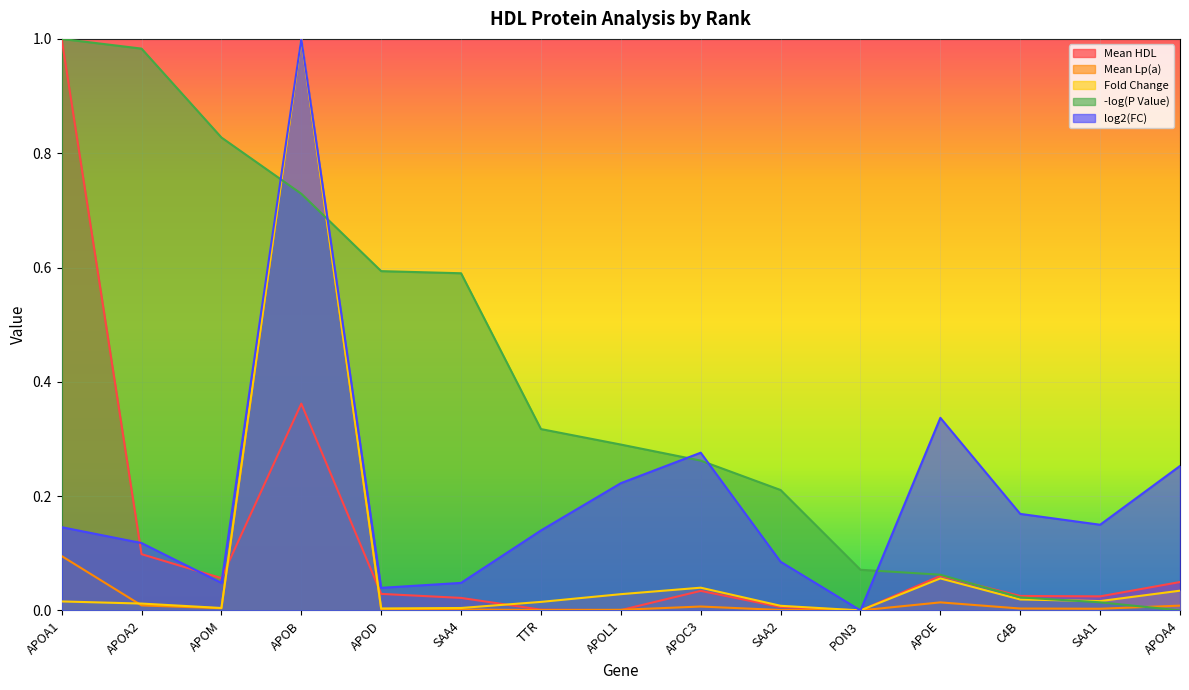

At which label does -log(P Value) reach its peak?

APOA1